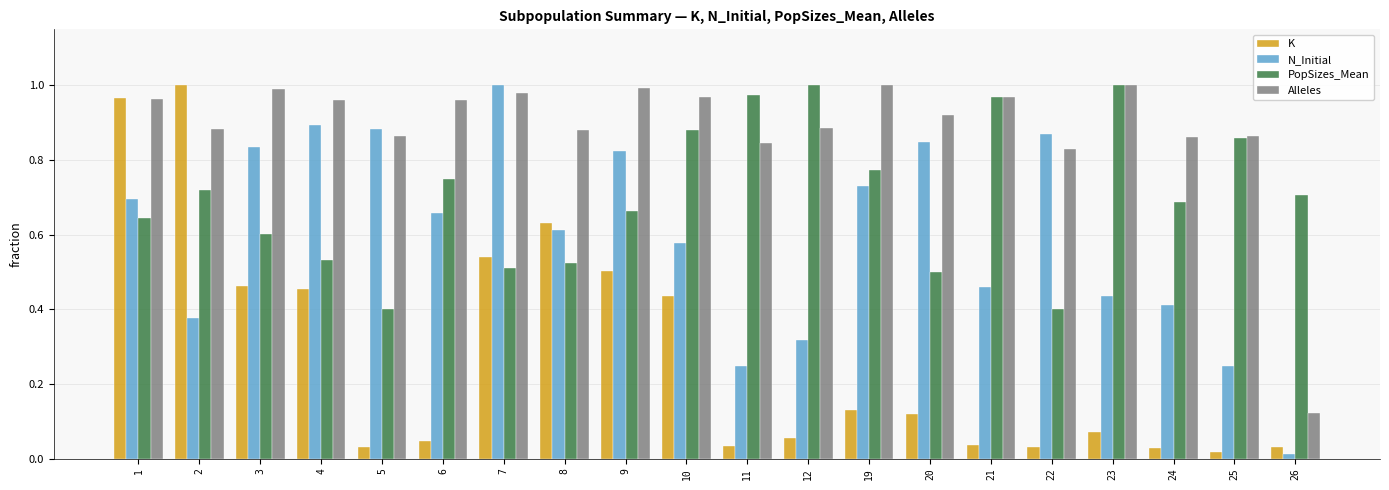

Rank the series at 6 from lowest to highest value.

K, N_Initial, PopSizes_Mean, Alleles